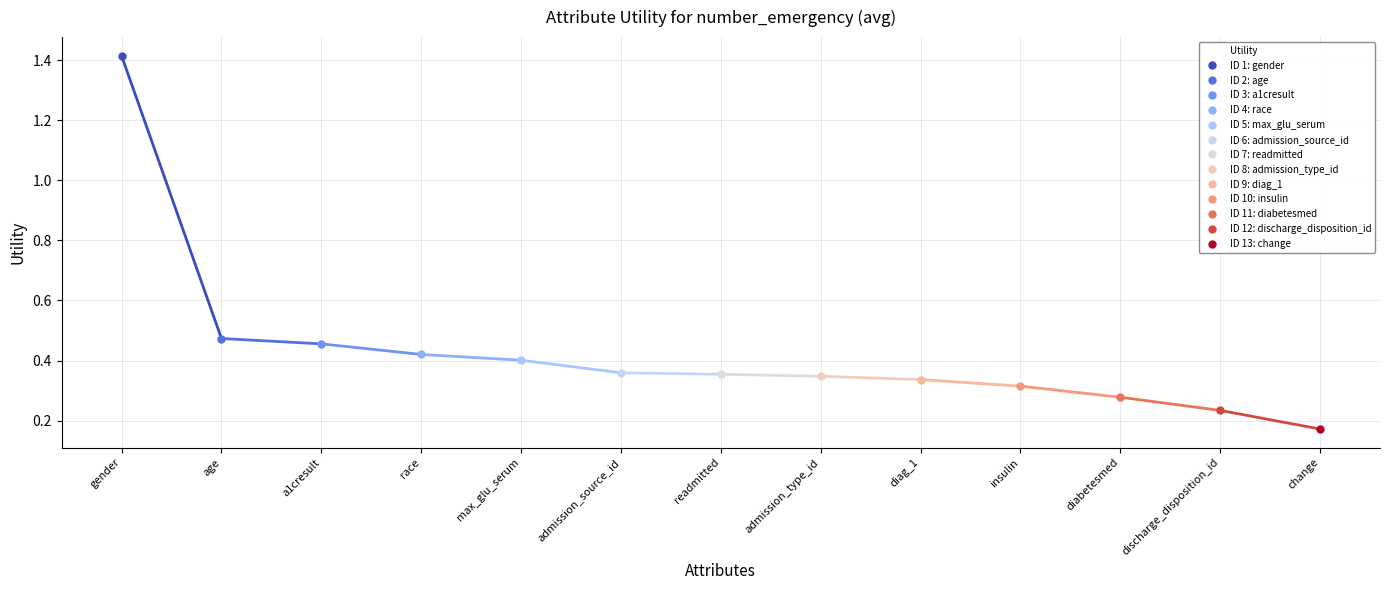

Which category has the highest value across all series?

gender